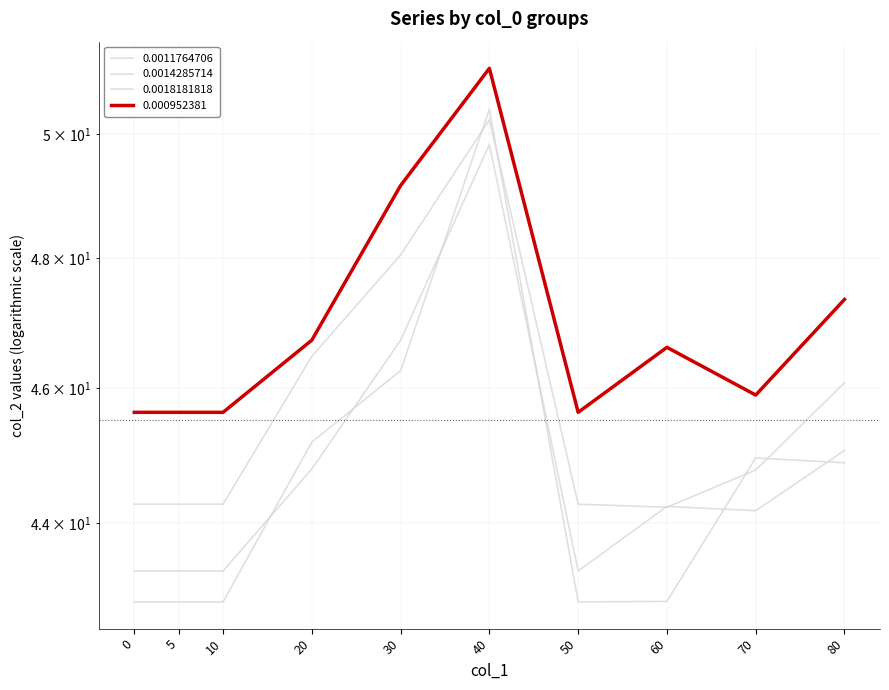

In 0.0018181818, how many points are higher than both neighbors (excluding endpoints)?

2